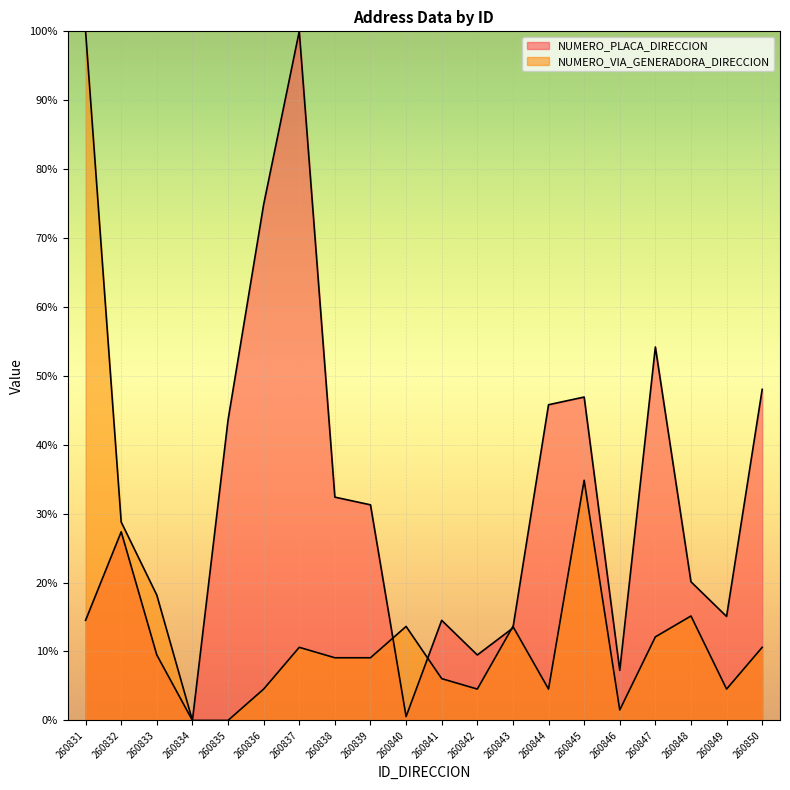

Which has a higher value, 260847 or 260836?

260836